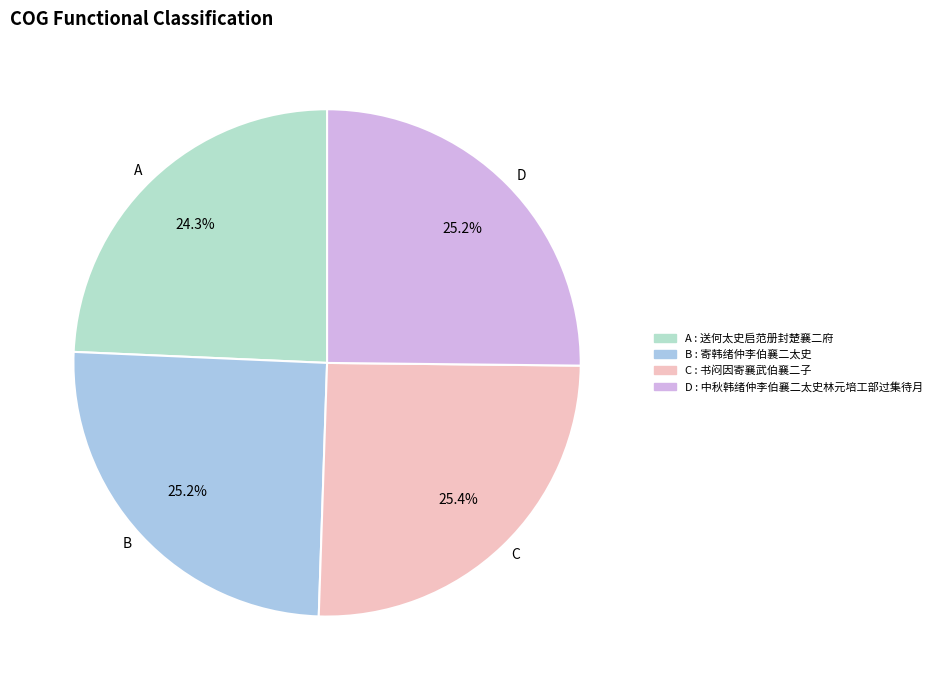

How many segments does this pie chart have?

4